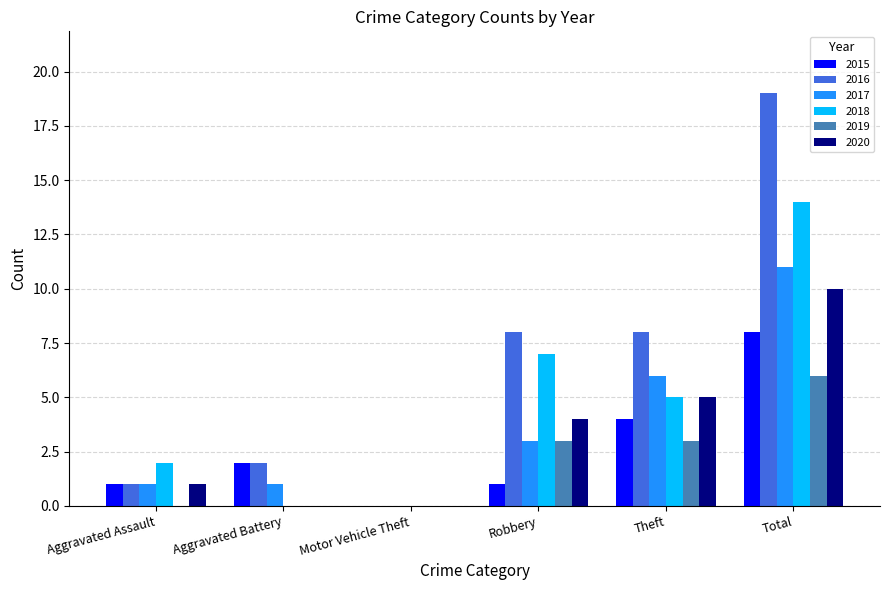

What value does the 2015 series have at Total?

8